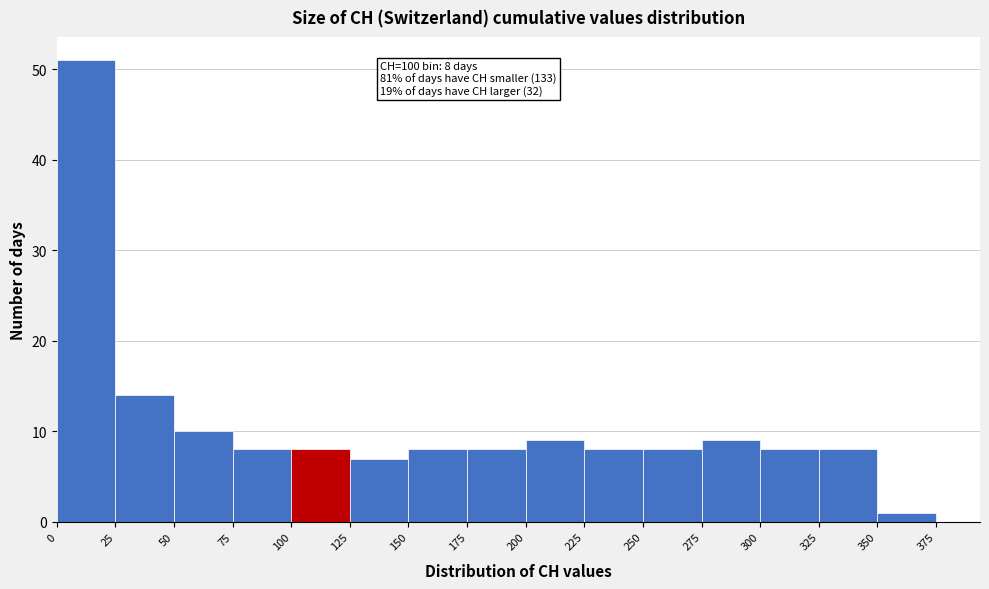

Over which range of the x-axis is the bar tallest?

0 to 25